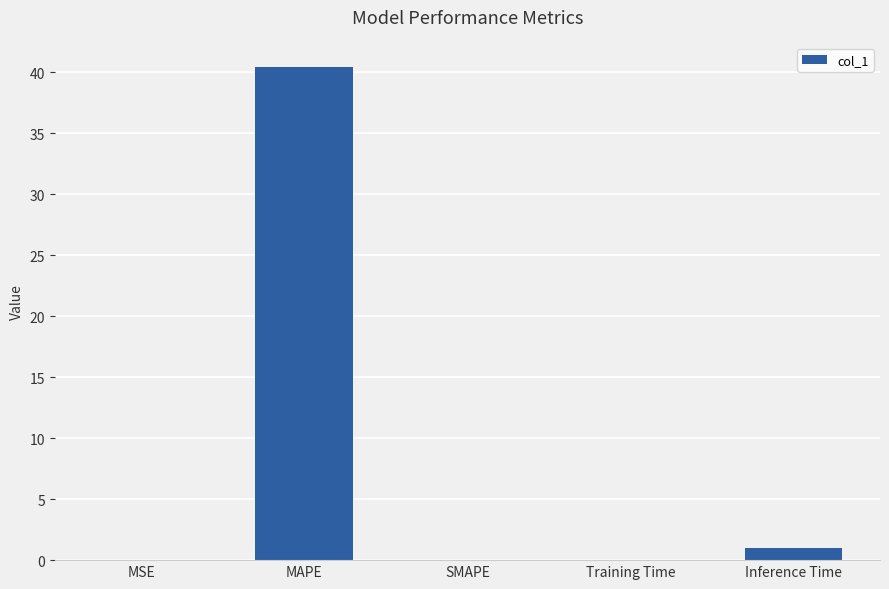

Is it true that the value at Inference Time is 1.0?

True